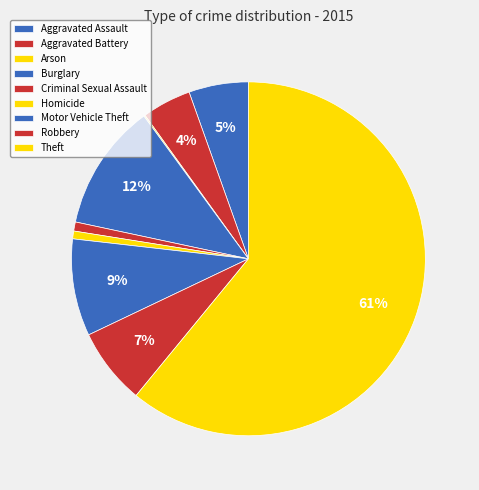

The Aggravated Battery slice represents 12% of the pie. True or false?

False